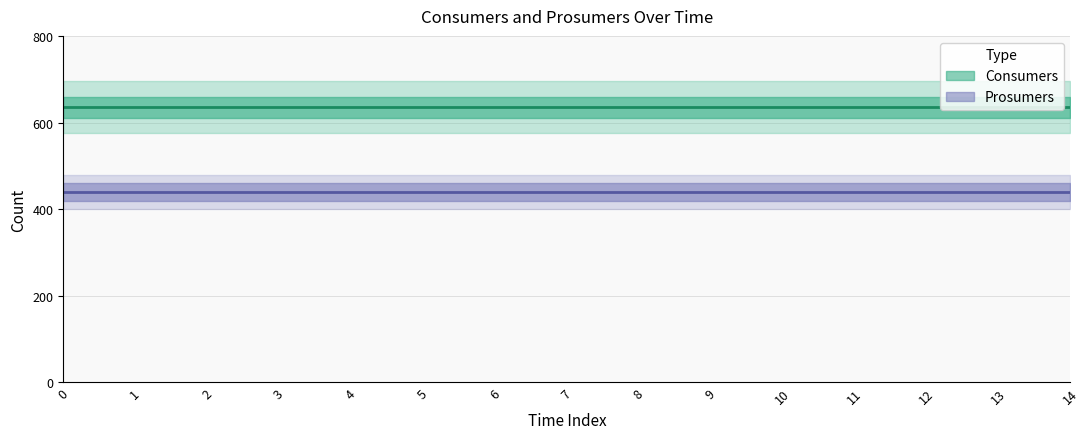

Rank the series by their maximum value, from lowest to highest.

Prosumers, Consumers